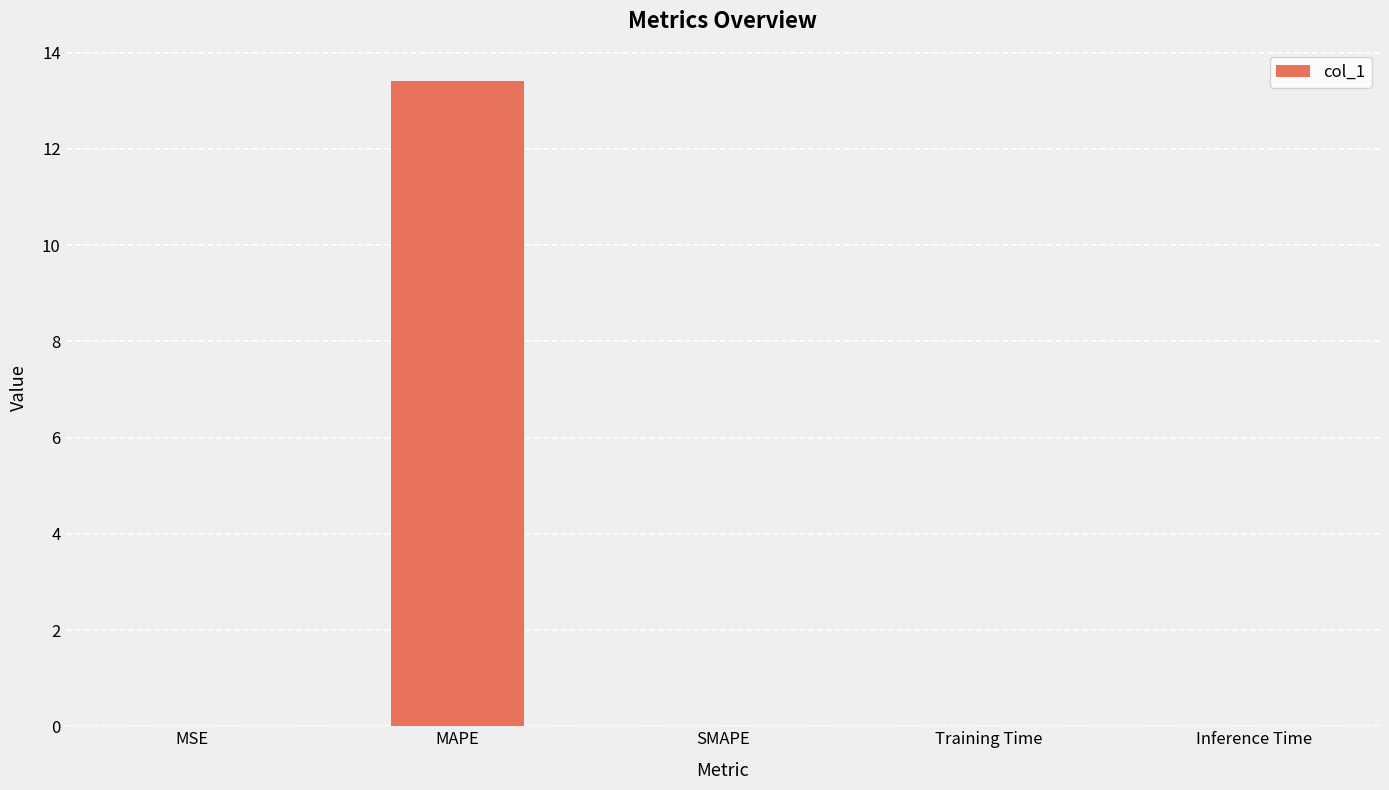

Between MAPE and SMAPE, which is larger?

MAPE